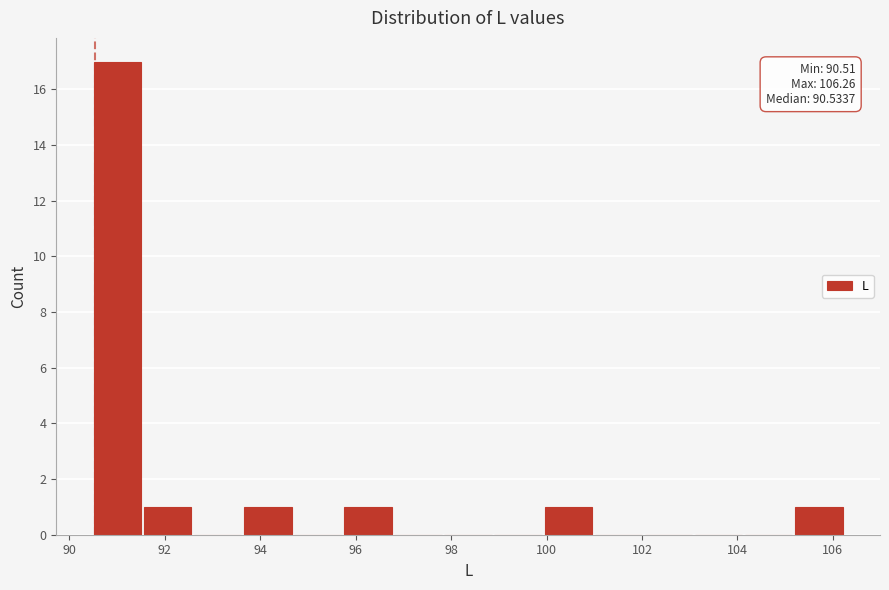

Over which range of the x-axis is the bar tallest?

90.6 to 91.6